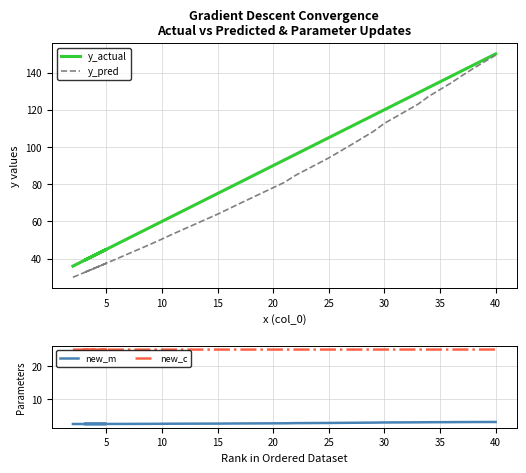

True or false: y_actual has a value of 171.6 at 16.

False